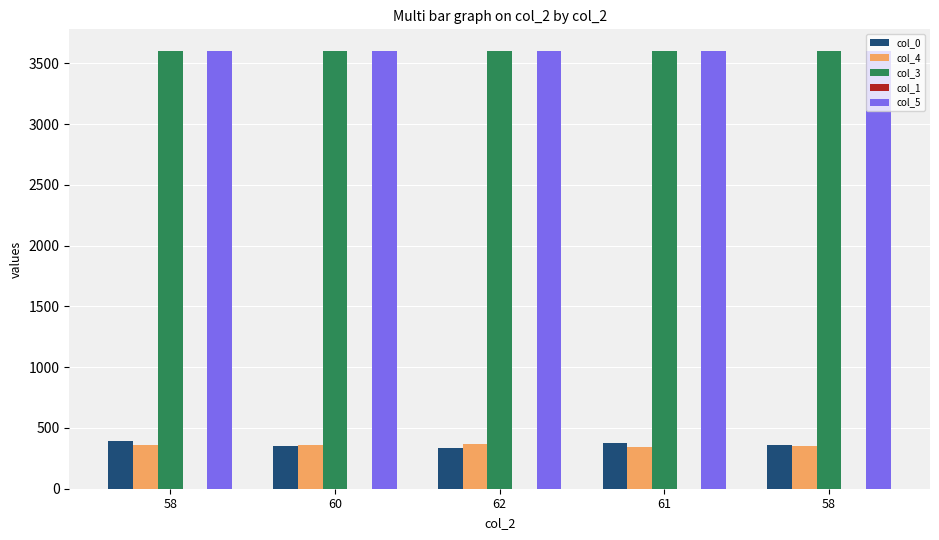

Which category has the highest value in the col_1 series?

62